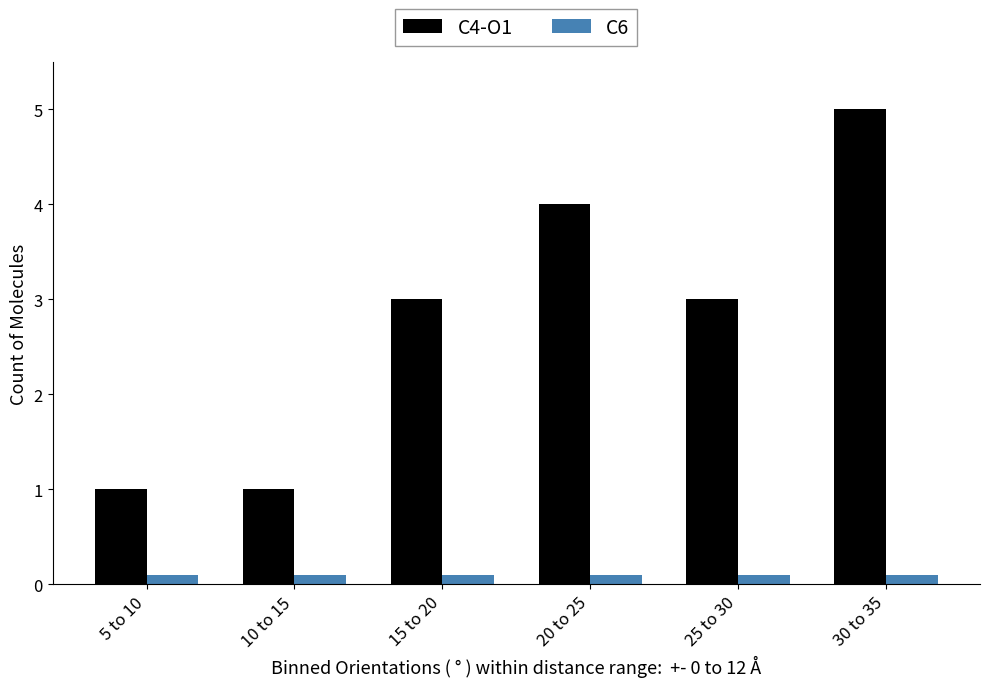

Is the value of C6 at 5 to 10 greater than the value of C4-O1 at 30 to 35?

No